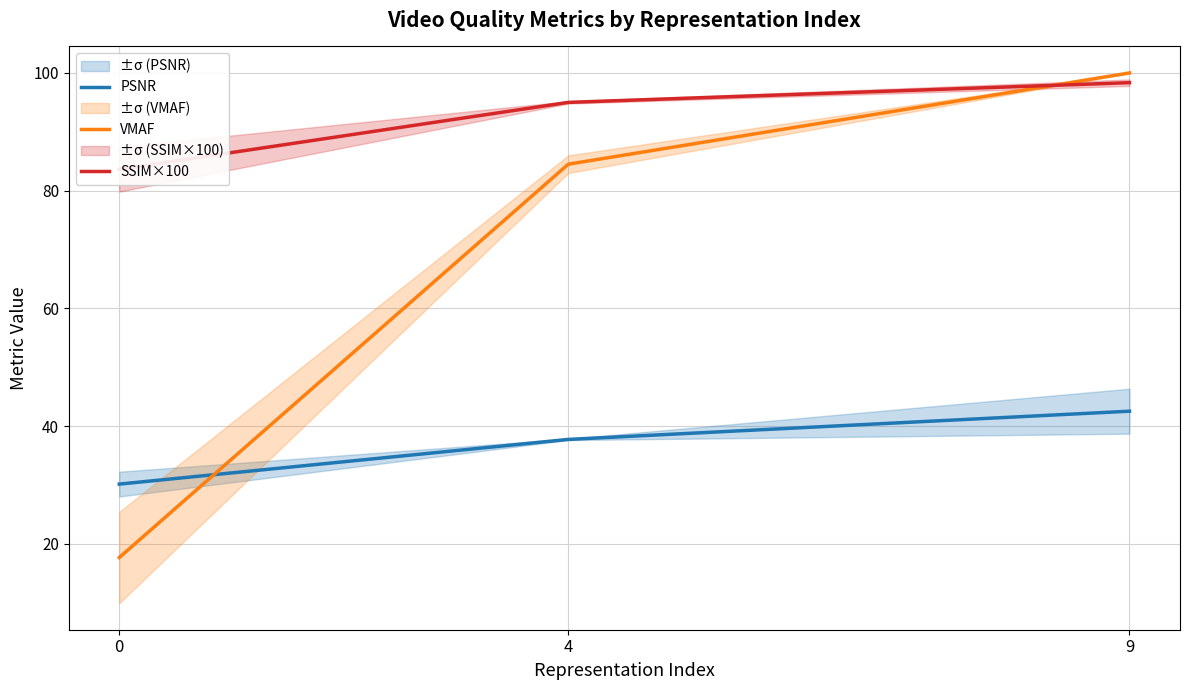

What is the value of the PSNR point at the 1st from the left?

30.1